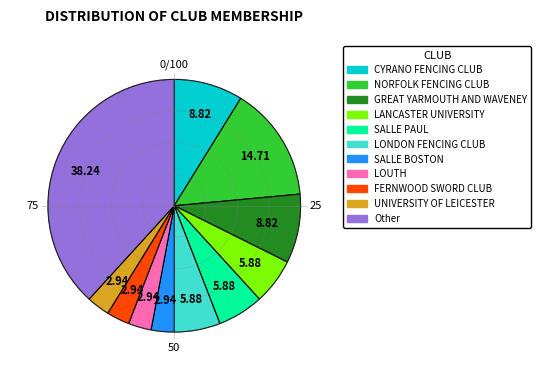

Which category has the biggest portion of the pie?

Other